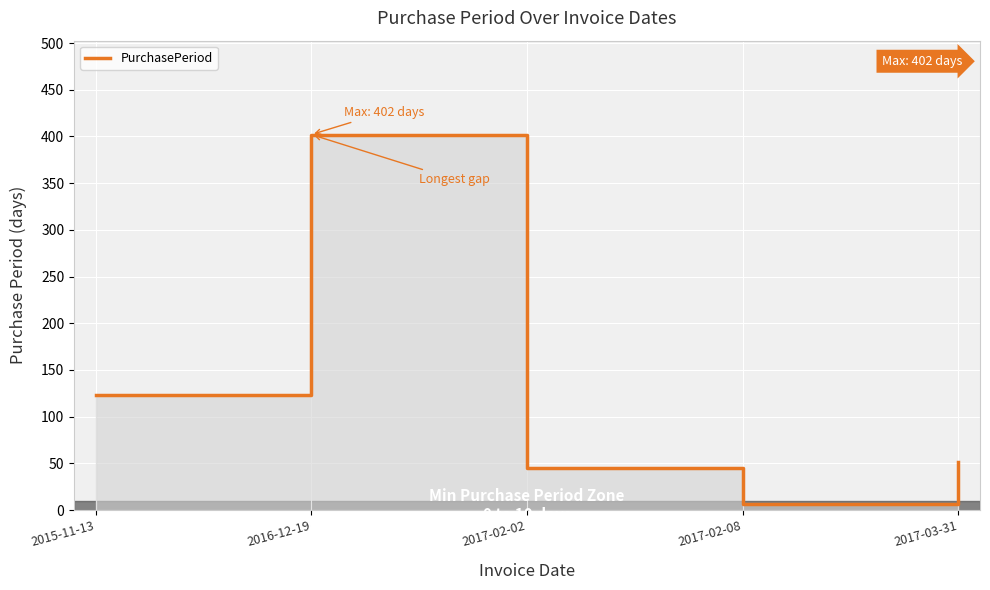

How many points are lower than both their immediate neighbors (excluding endpoints)?

1